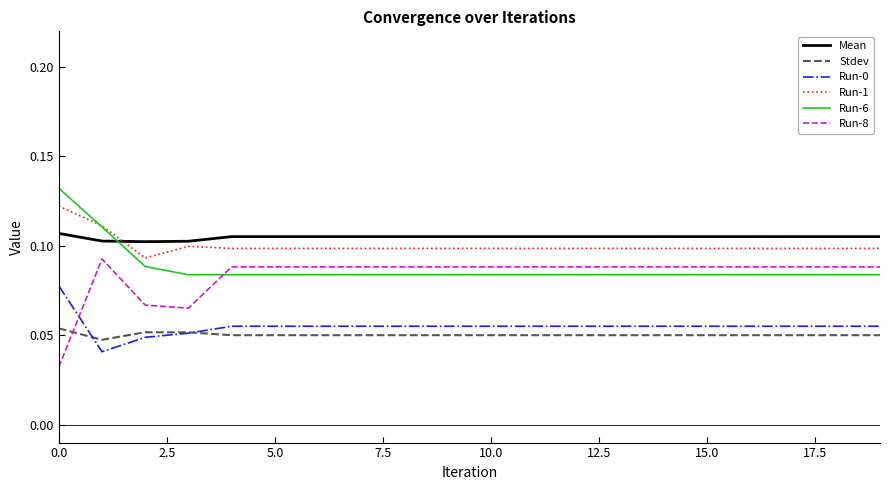

True or false: Mean and Run-8 intersect in this chart.

False